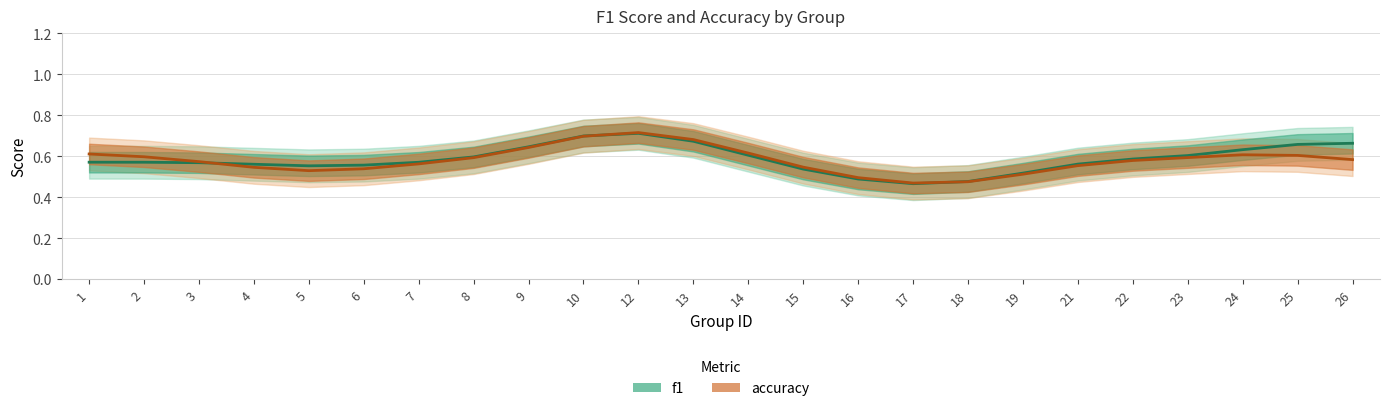

In accuracy, how many points are higher than both neighbors (excluding endpoints)?

2